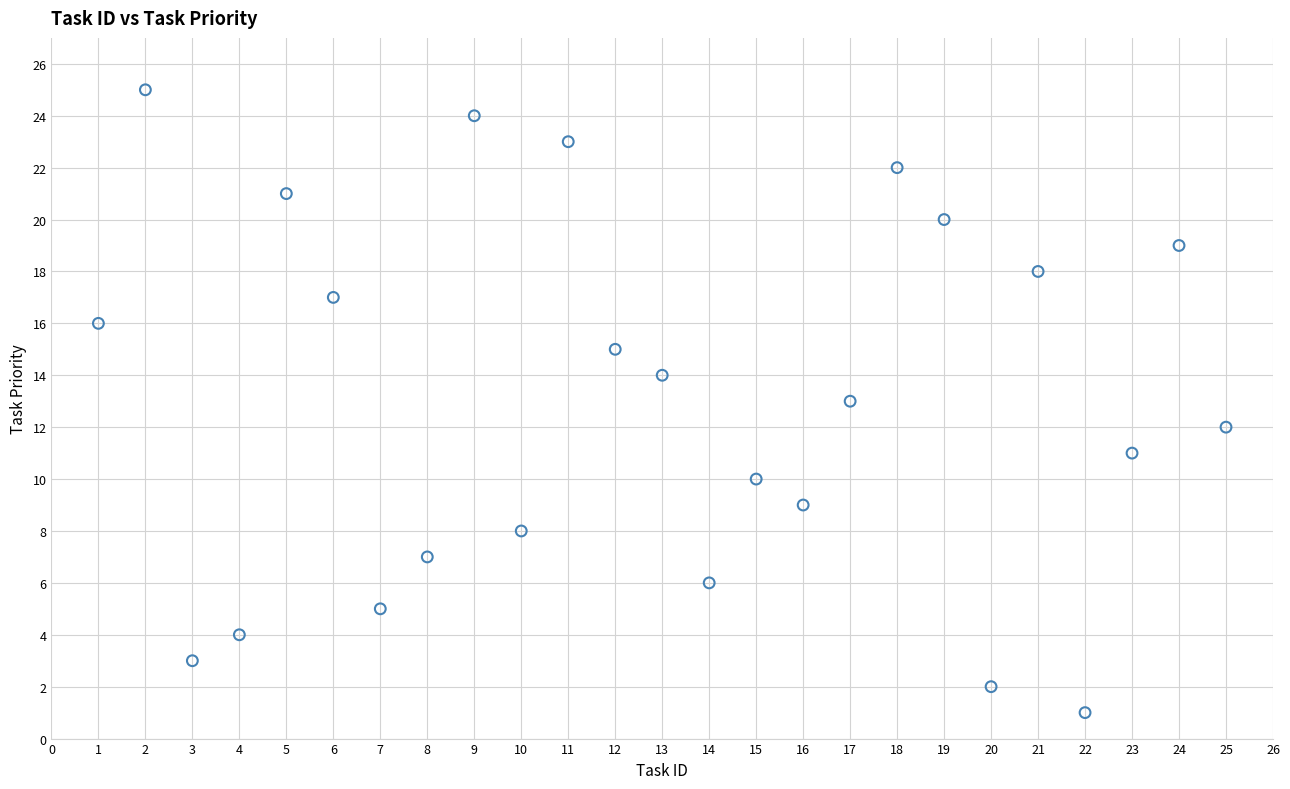

What is the range of X values (max minus min)?

24